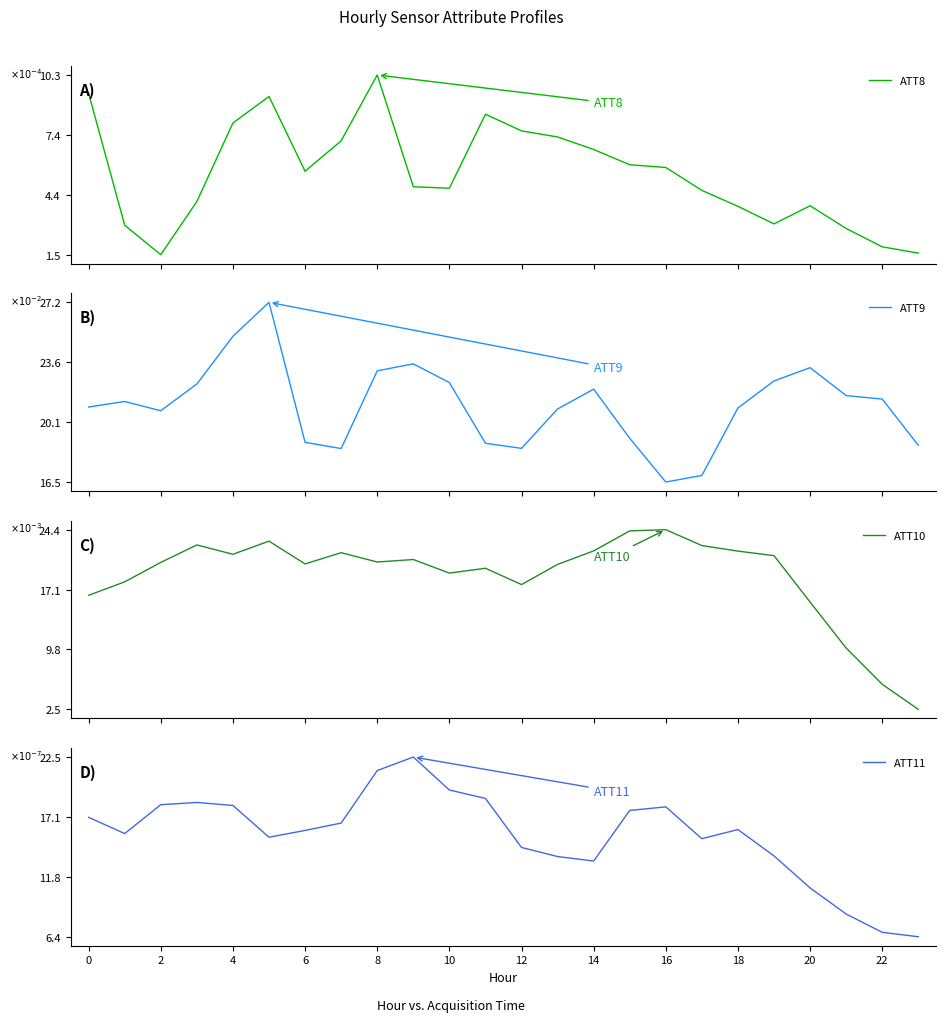

Is this an area chart (filled region under the line)?

No